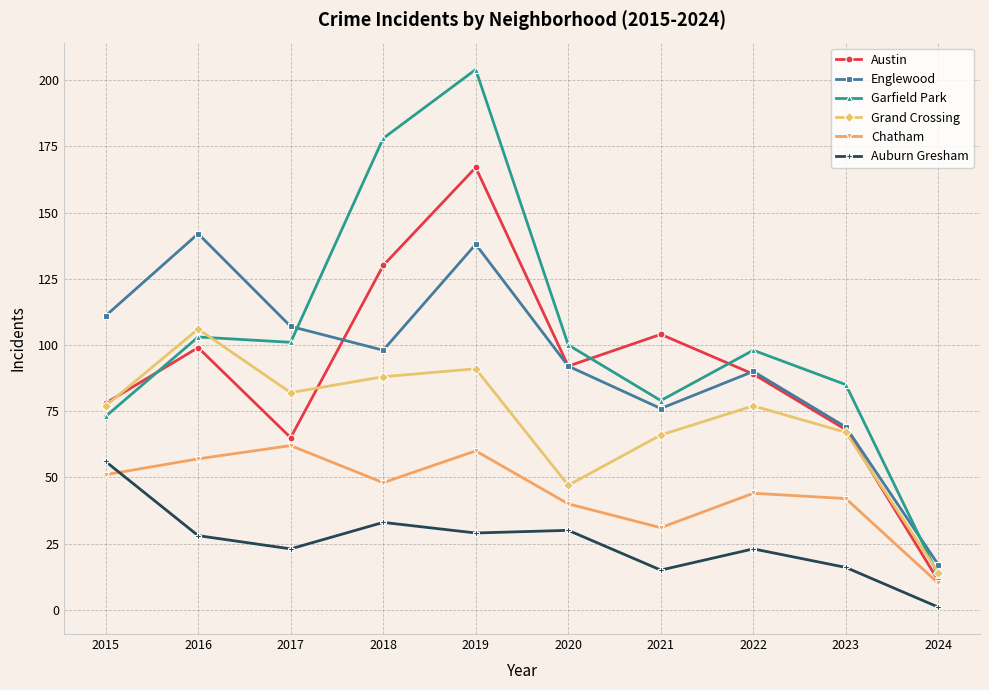

Which series changed the most between 2017 and 2024?

Englewood